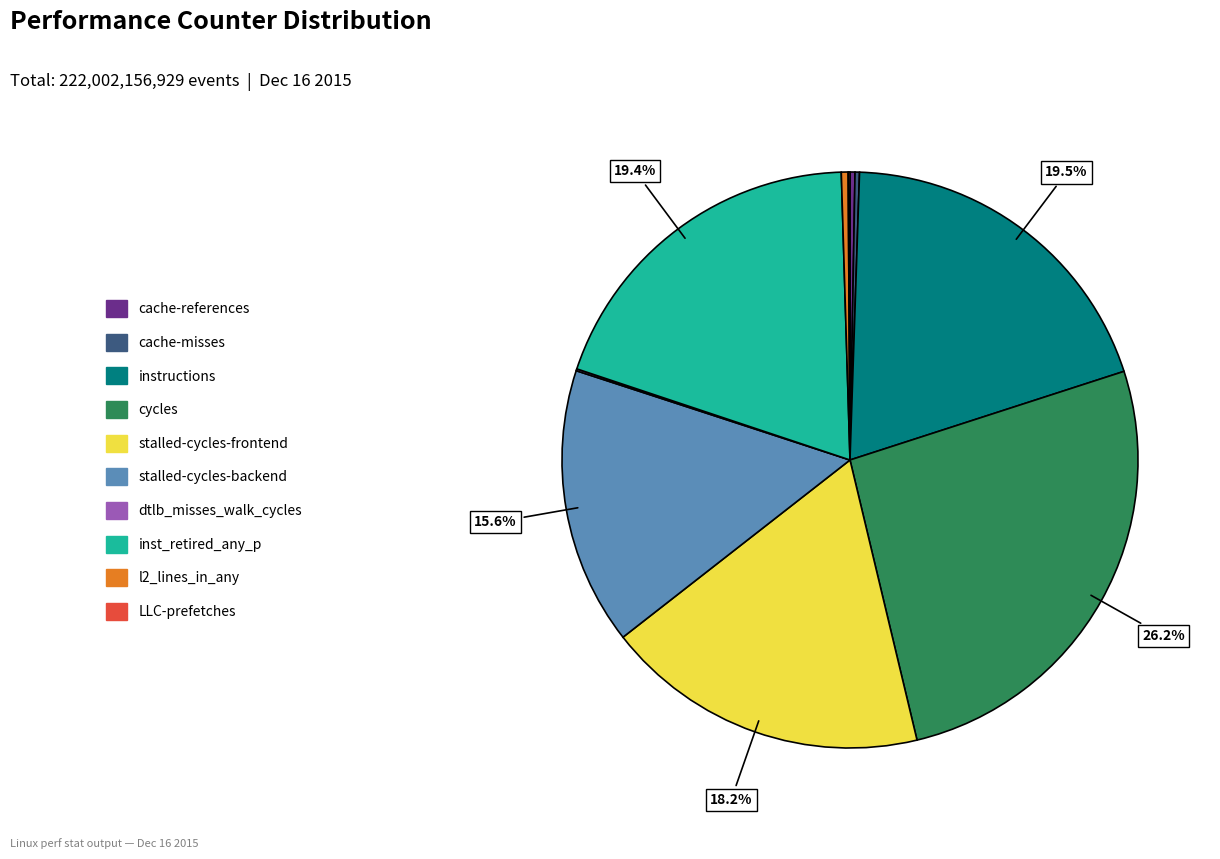

Is the sum of l2_lines_in_any and cache-references greater than half?

No